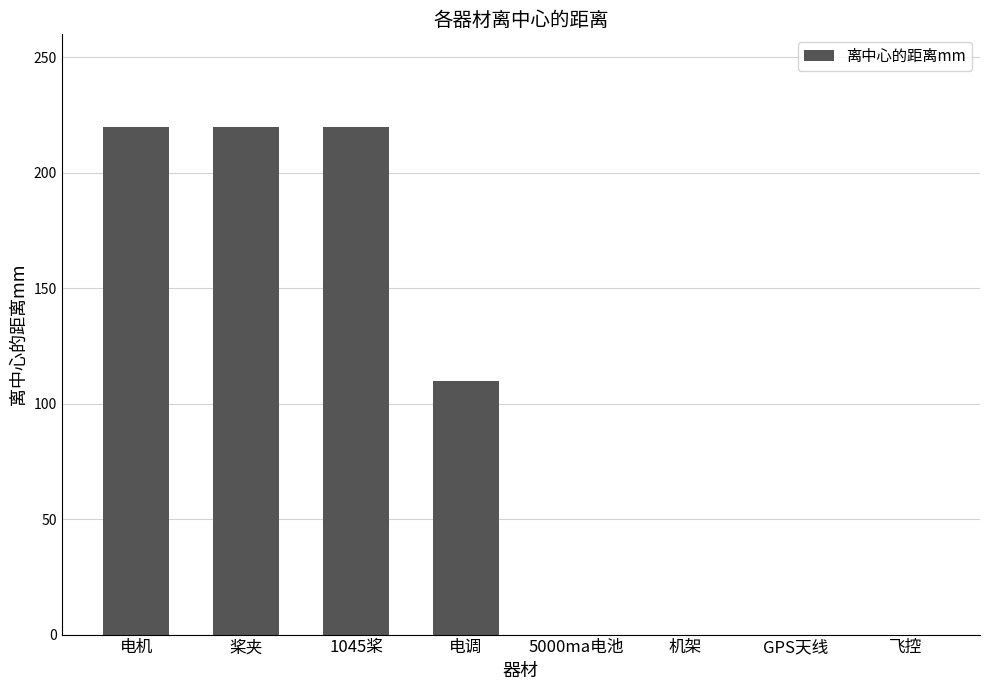

What is the greatest value displayed?

220